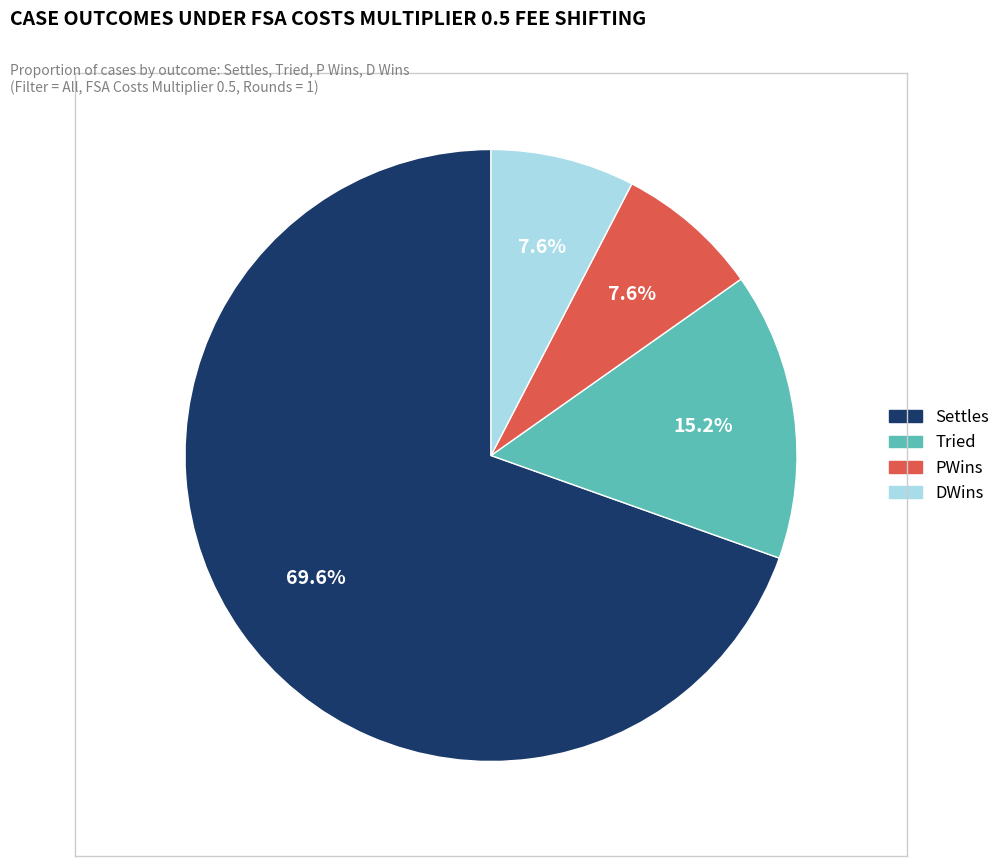

To the nearest percent, what percentage of the pie is DWins?

8%